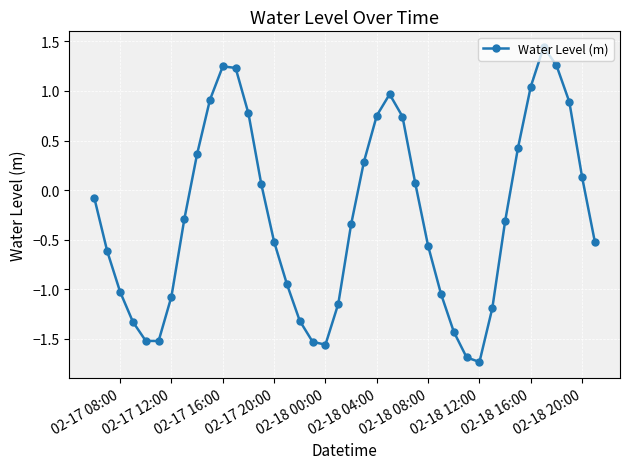

What is the smallest value displayed?

-1.7